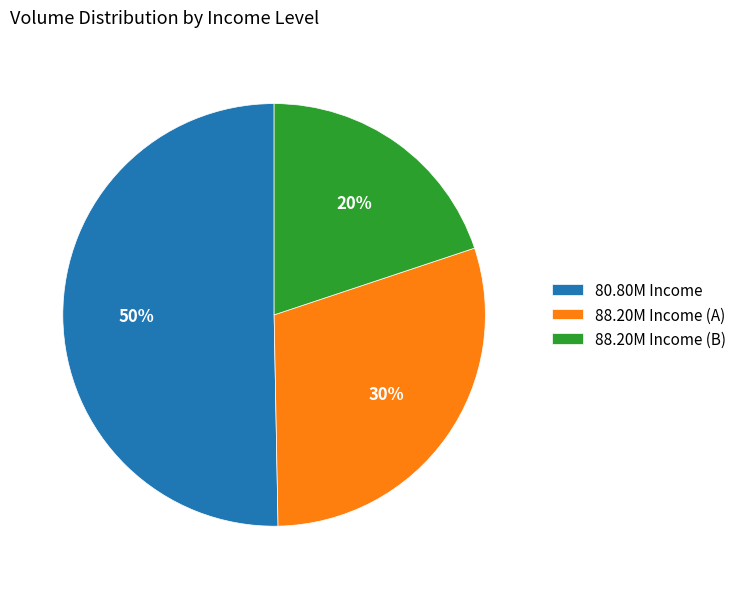

To the nearest percent, what percentage of the pie is 88.20M Income (B)?

20%